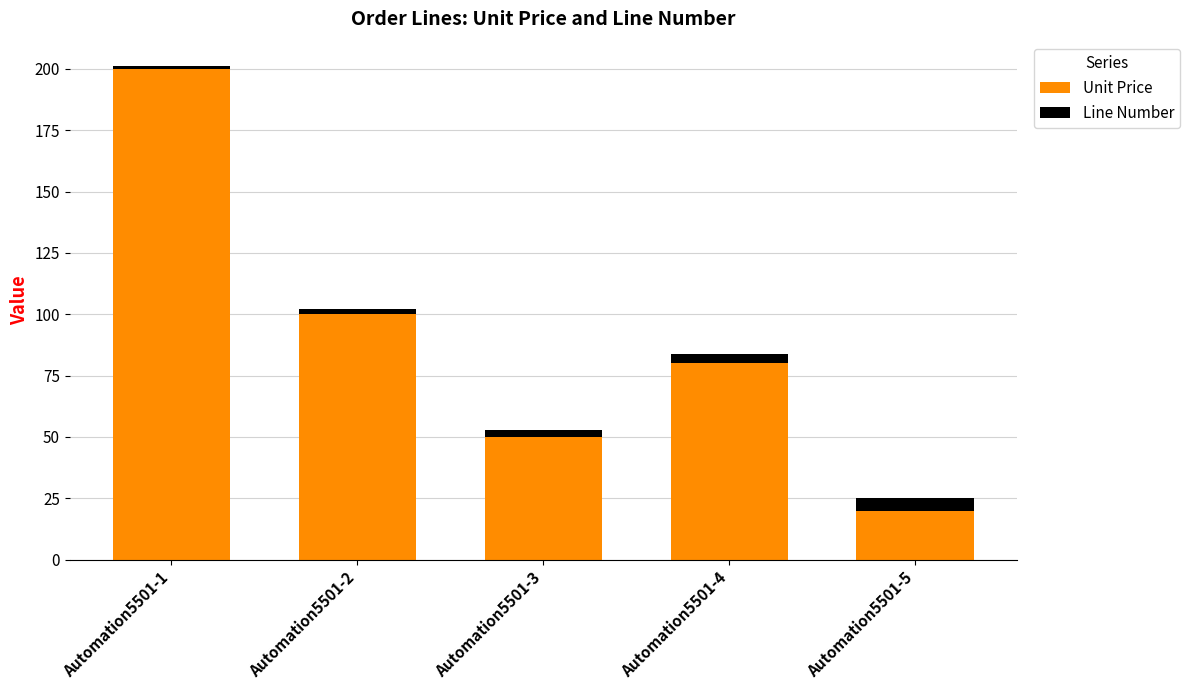

What is the sum of all Unit Price values?

450